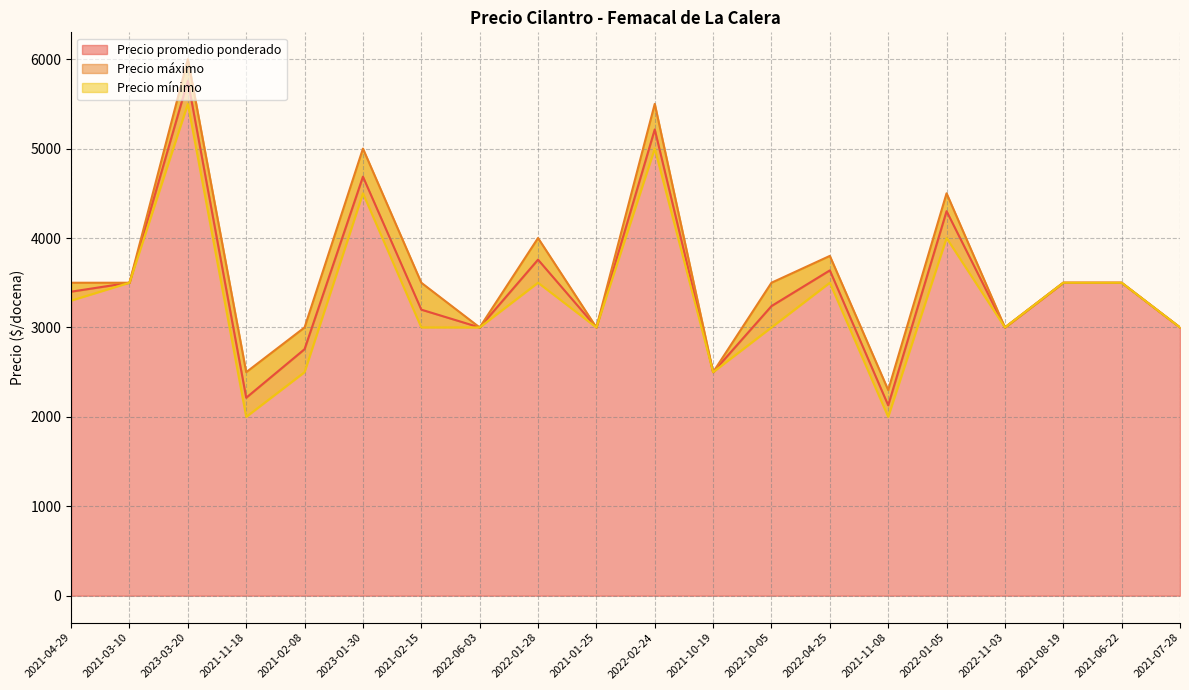

Which series changed the most between 2023-01-30 and 2022-04-25?

Precio máximo